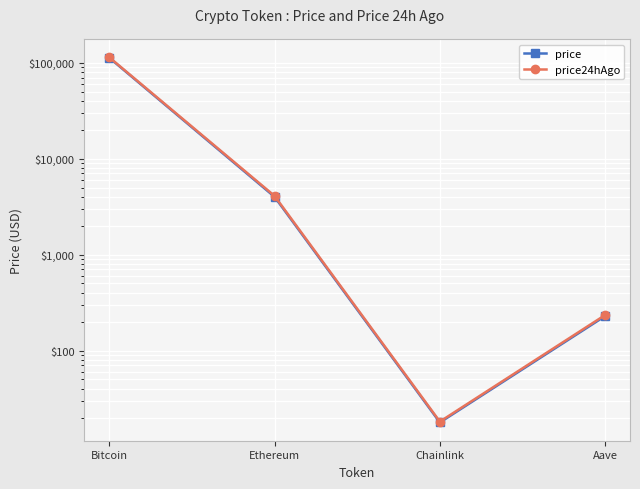

At which category is the sum across all series the highest?

Bitcoin